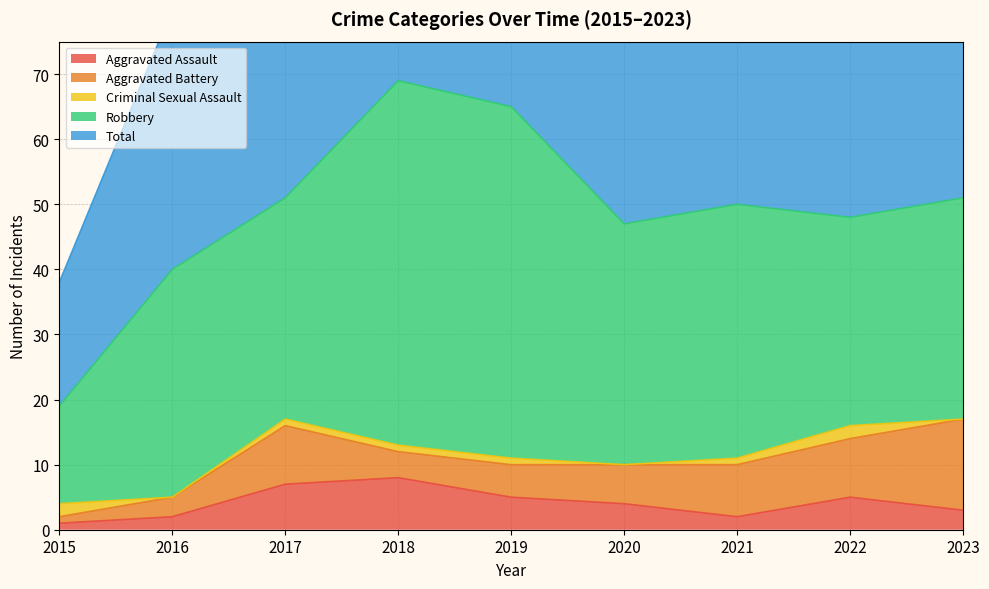

How many categories are shown in the chart?

9